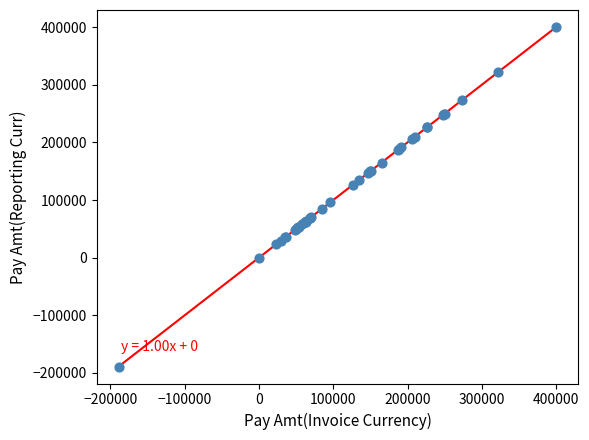

What Y value in the scatter plot is closest to 105653?

95794.0